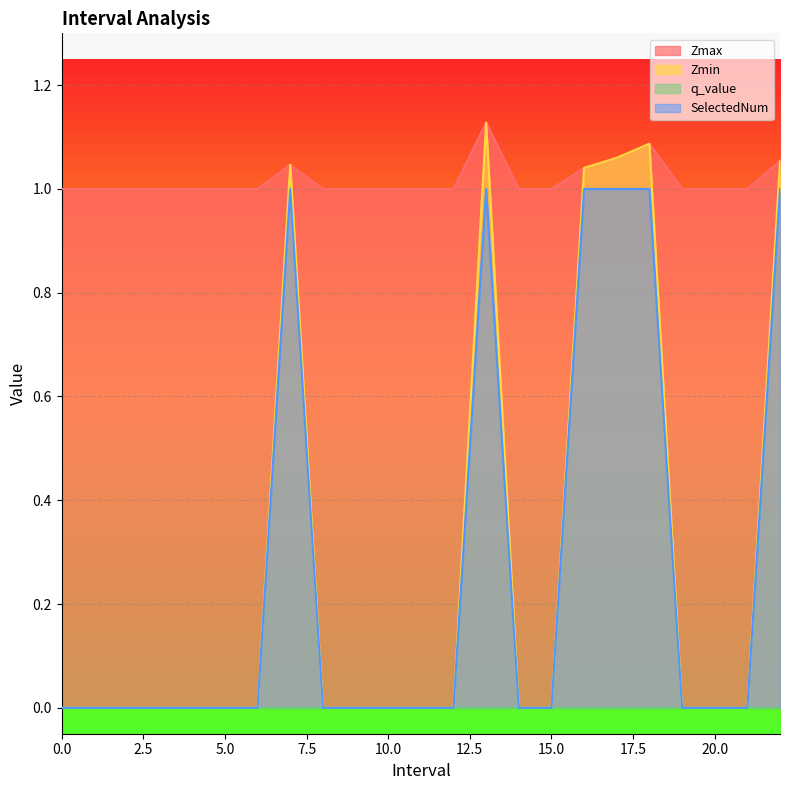

What position from the right is 21?

2